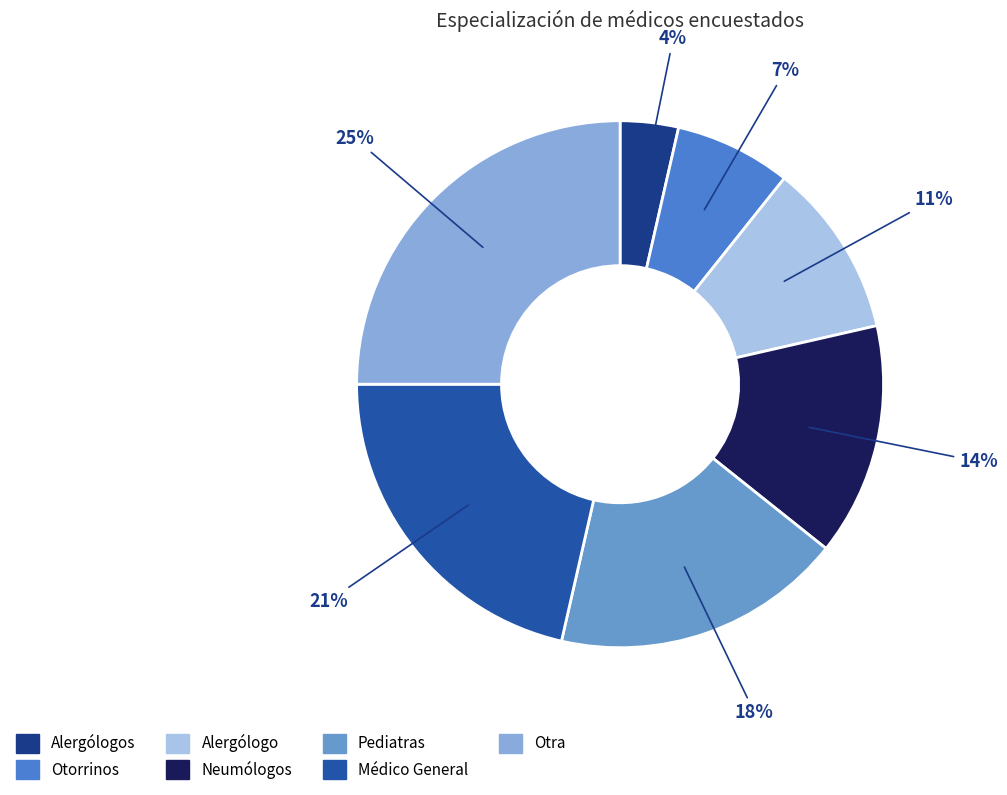

What is the smallest slice in the pie chart?

Alergólogos